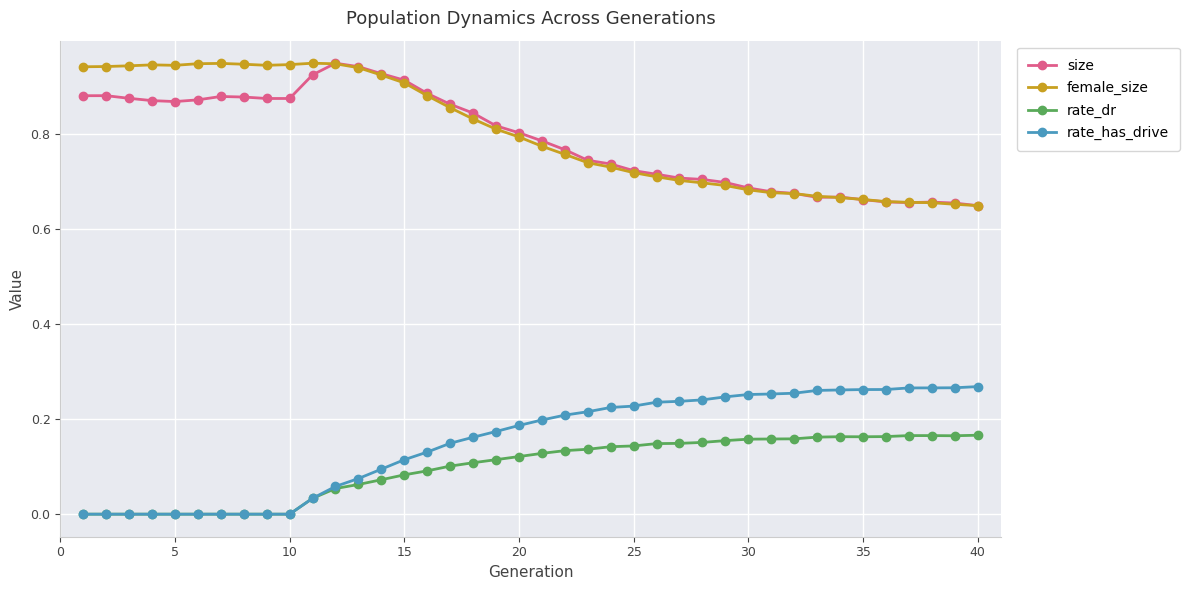

True or false: rate_has_drive and size intersect in this chart.

False